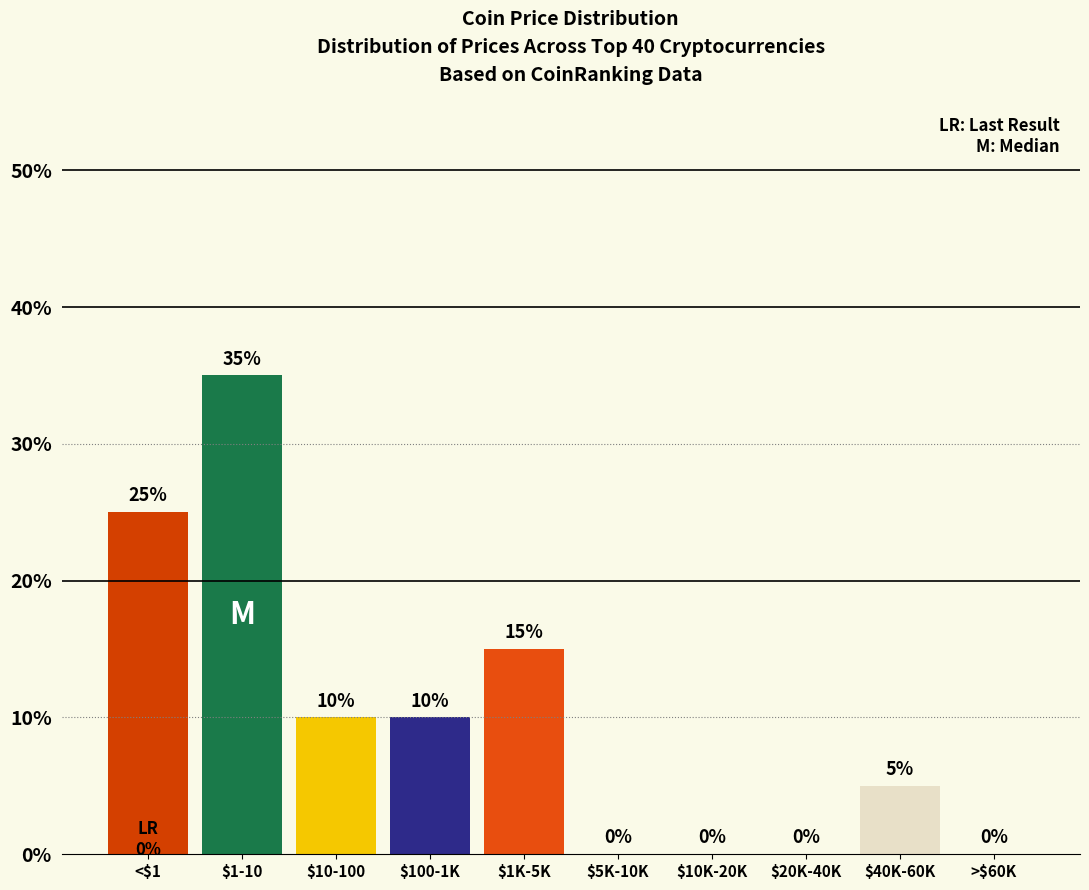

What is the sum of all values?

100